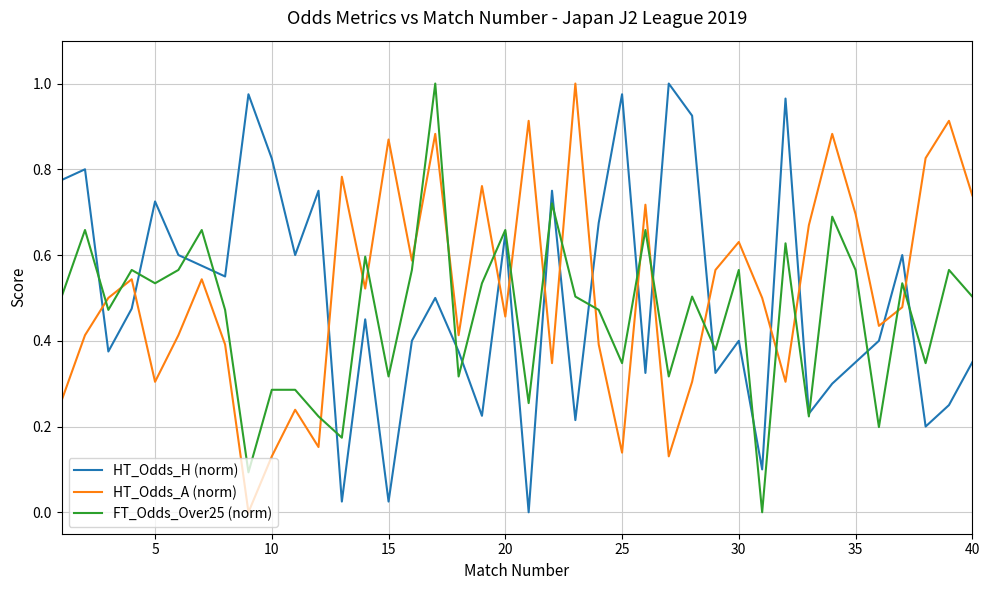

What are all the series names shown in the legend?

HT_Odds_H (norm), HT_Odds_A (norm), FT_Odds_Over25 (norm)